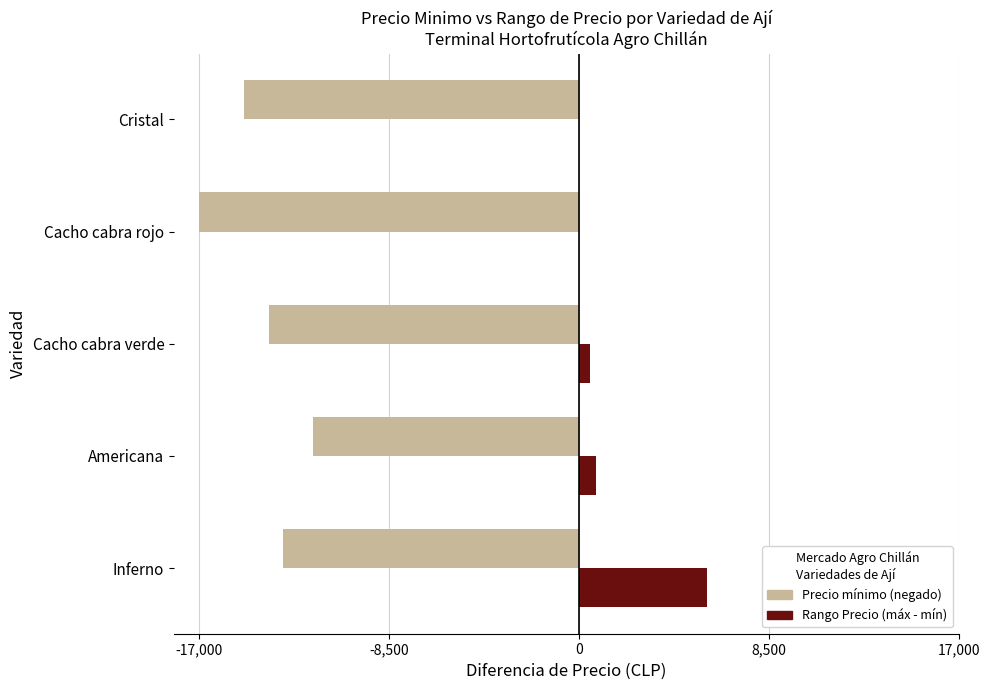

At which category is the sum across all series the highest?

Inferno